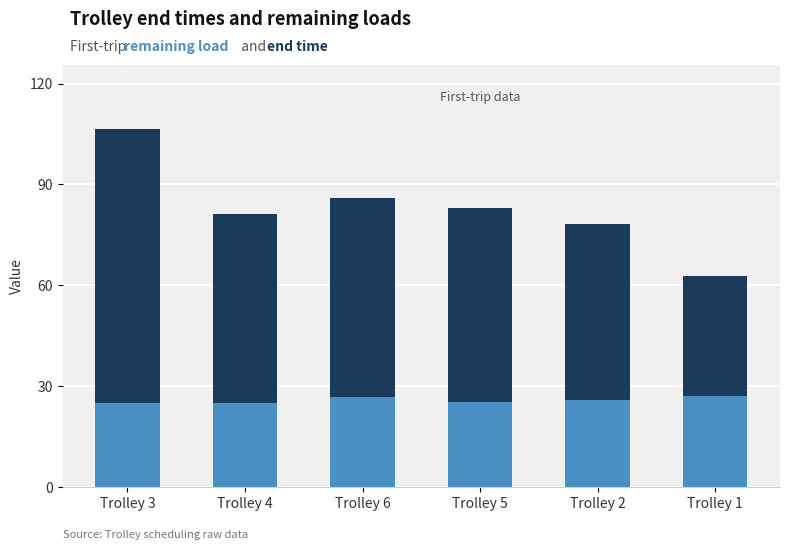

At which category is the sum across all series the highest?

Trolley 3